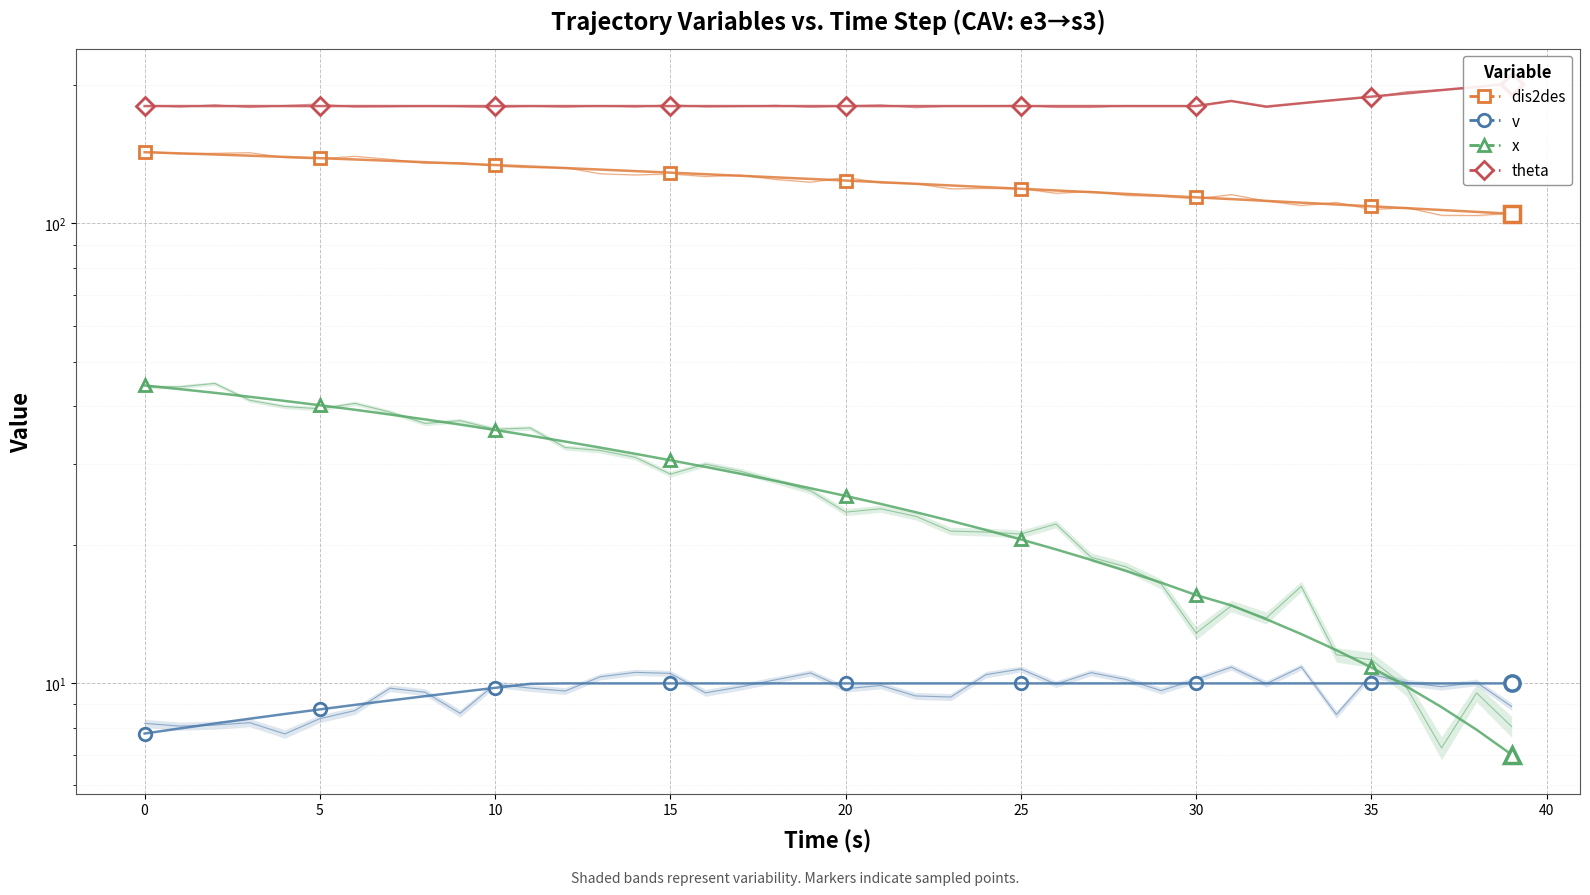

True or false: v and dis2des intersect in this chart.

False